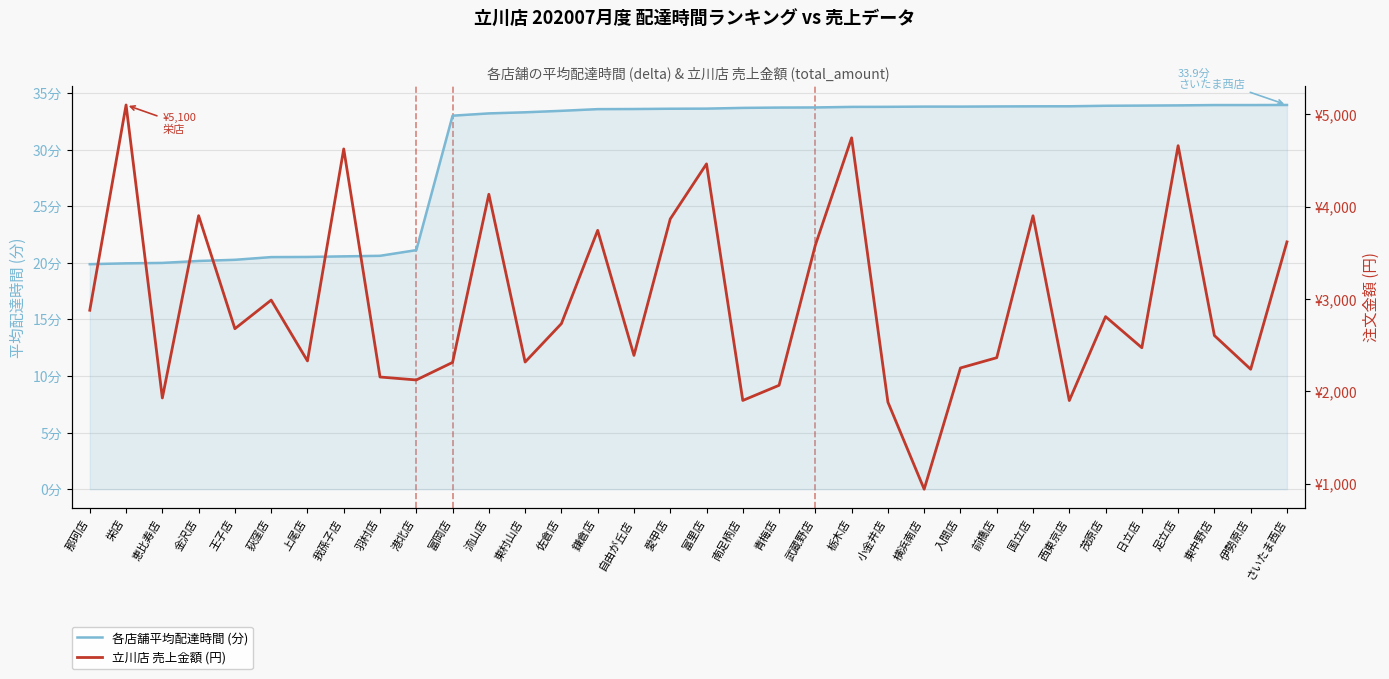

What position from the left is 栄店?

2